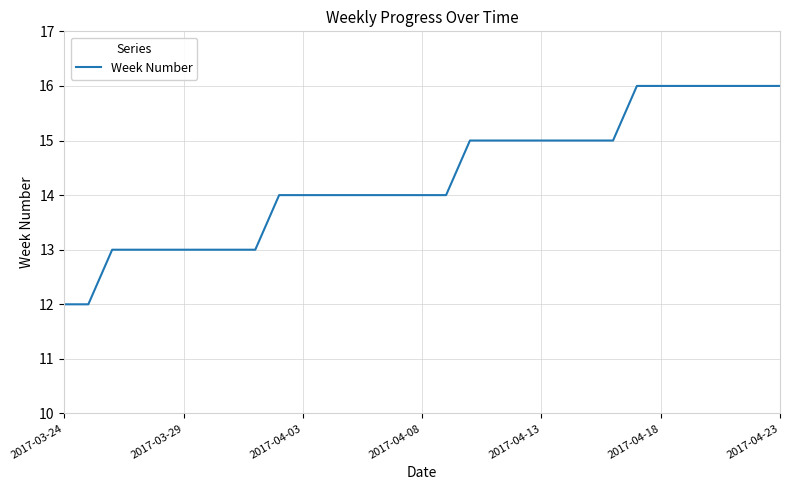

What is the maximum value shown in the chart?

16